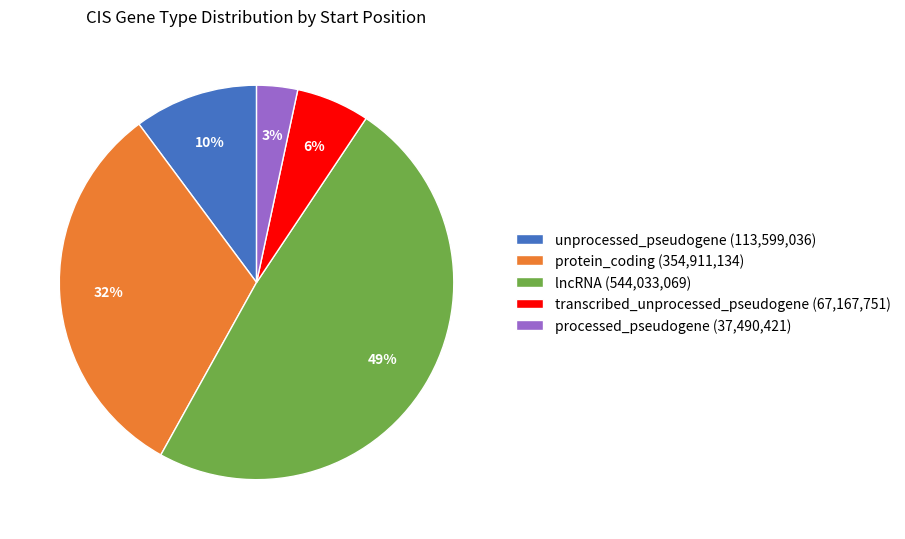

Between unprocessed_pseudogene (113,599,036) and transcribed_unprocessed_pseudogene (67,167,751), which is larger?

unprocessed_pseudogene (113,599,036)